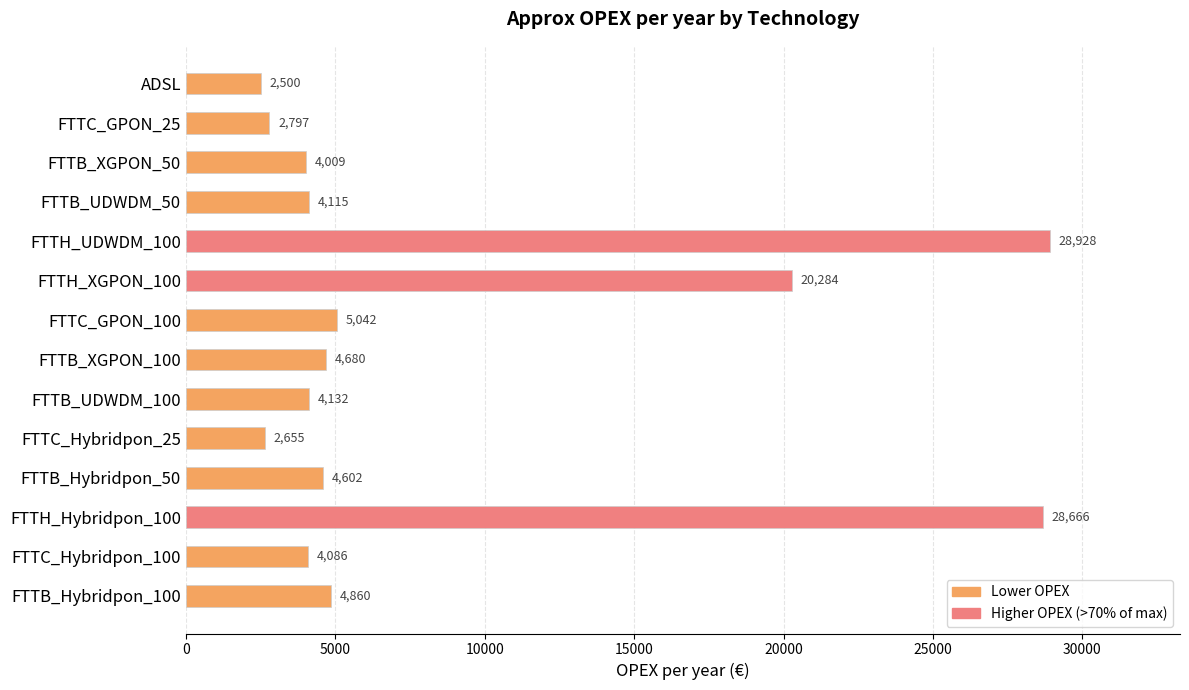

What is the minimum value shown in the chart?

2500.0